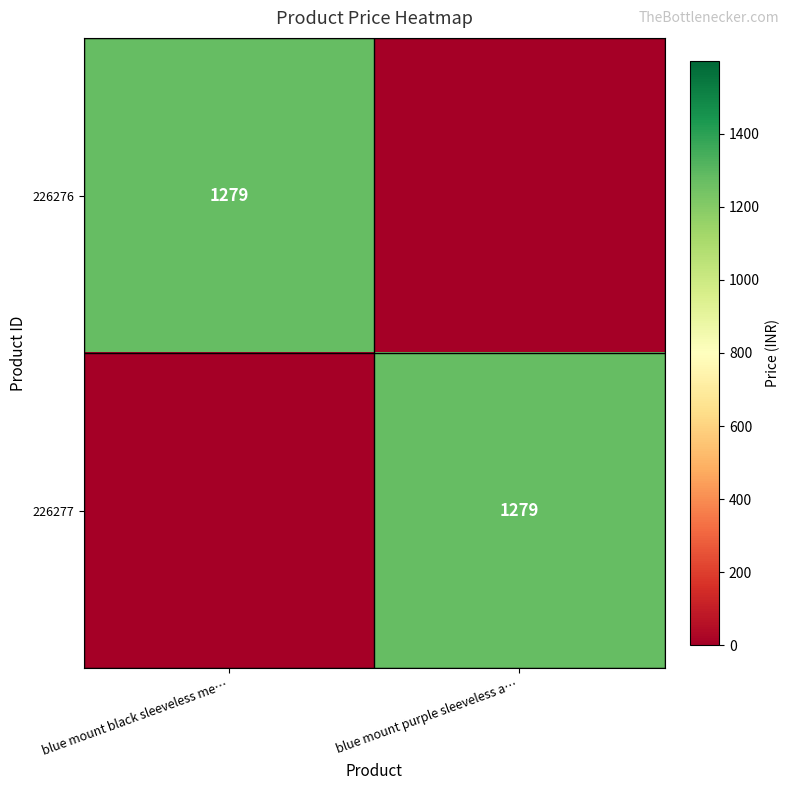

Is it true that 226277 equals 690 at blue mount purple sleeveless a…?

False